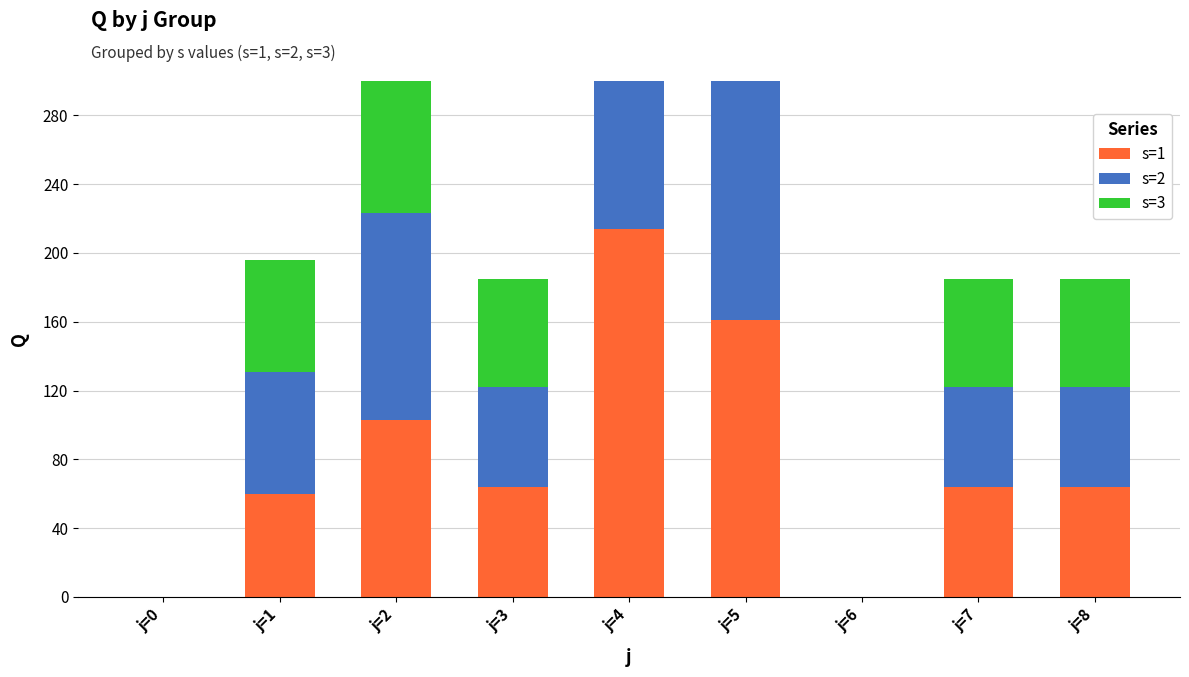

Which series changed the most between j=0 and j=2?

s=2